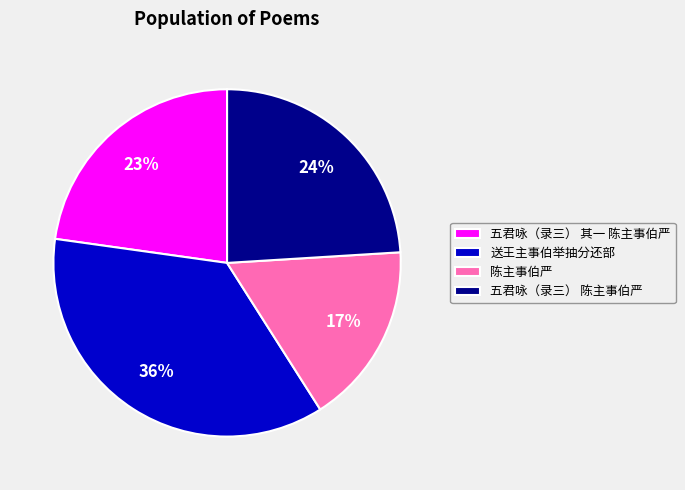

Rank the categories by value from lowest to highest.

陈主事伯严, 五君咏（录三） 其一 陈主事伯严, 五君咏（录三） 陈主事伯严, 送王主事伯举抽分还部